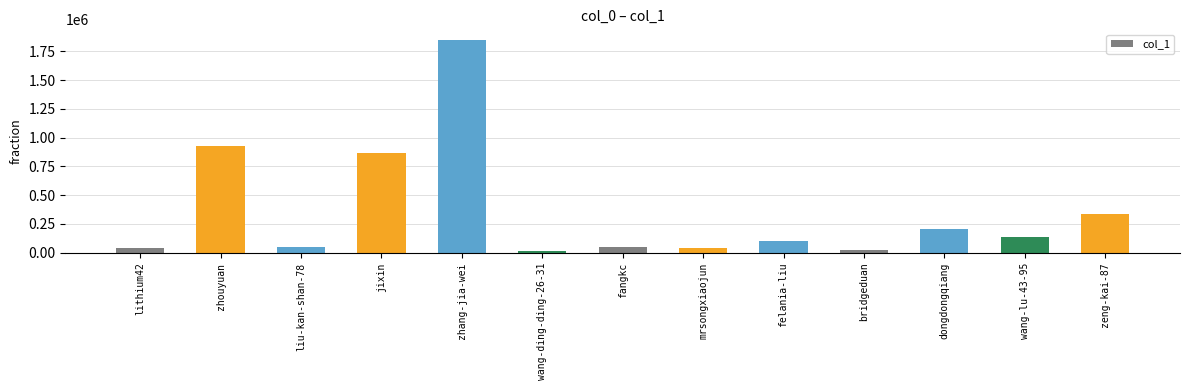

The value at wang-lu-43-95 is 133263. True or false?

True